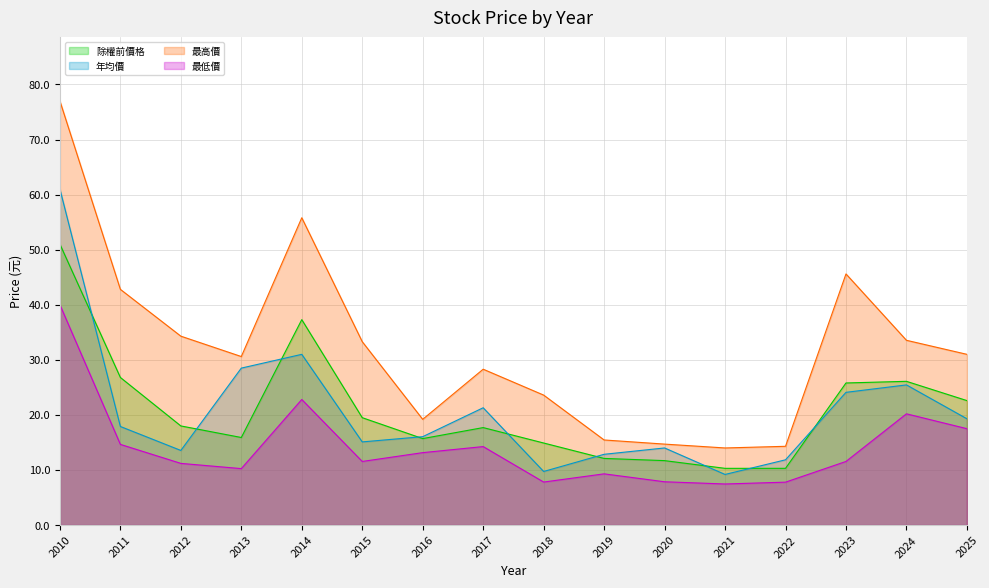

Which category has the lowest value in the 最高價 series?

2021